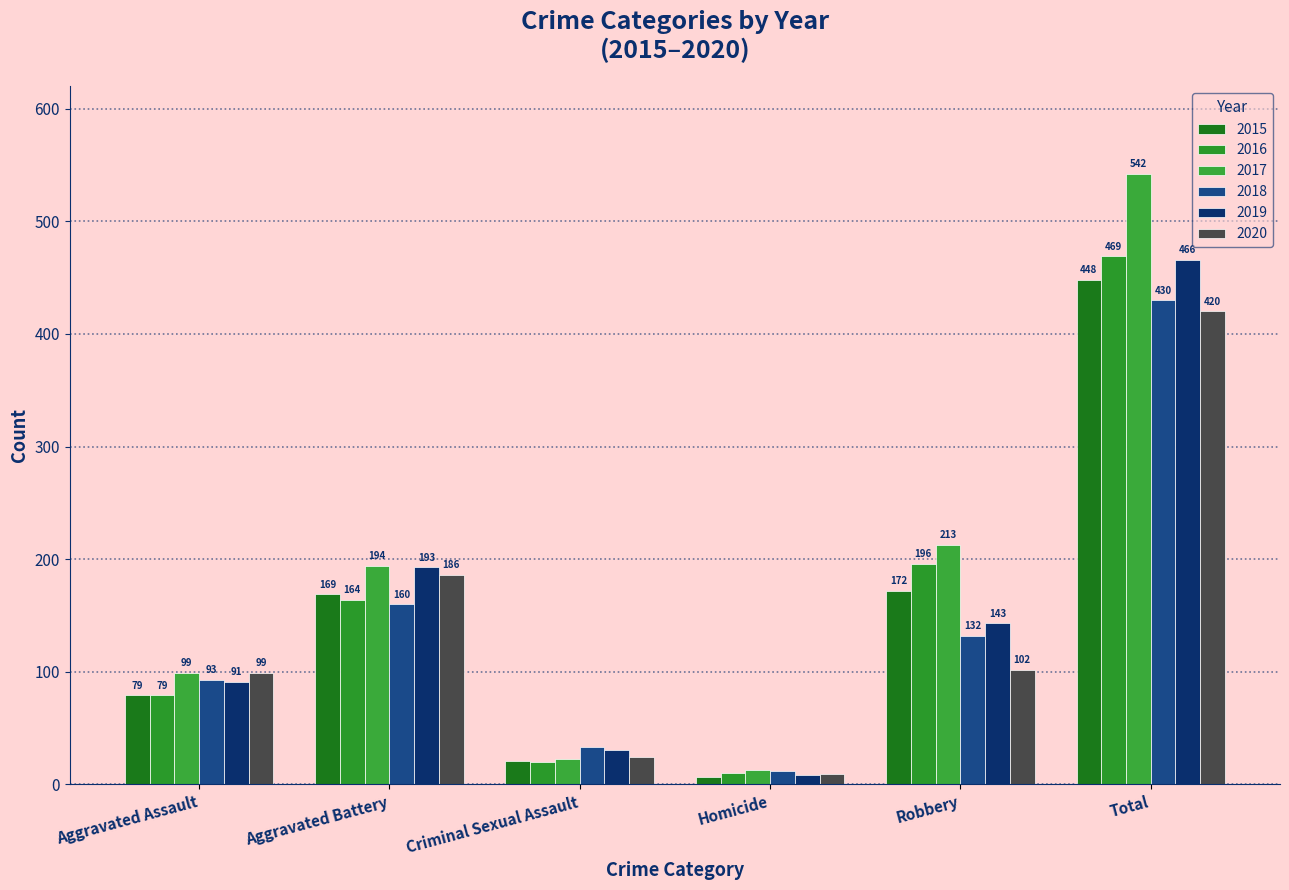

The 2017 series shows 194 at Aggravated Battery. True or false?

True